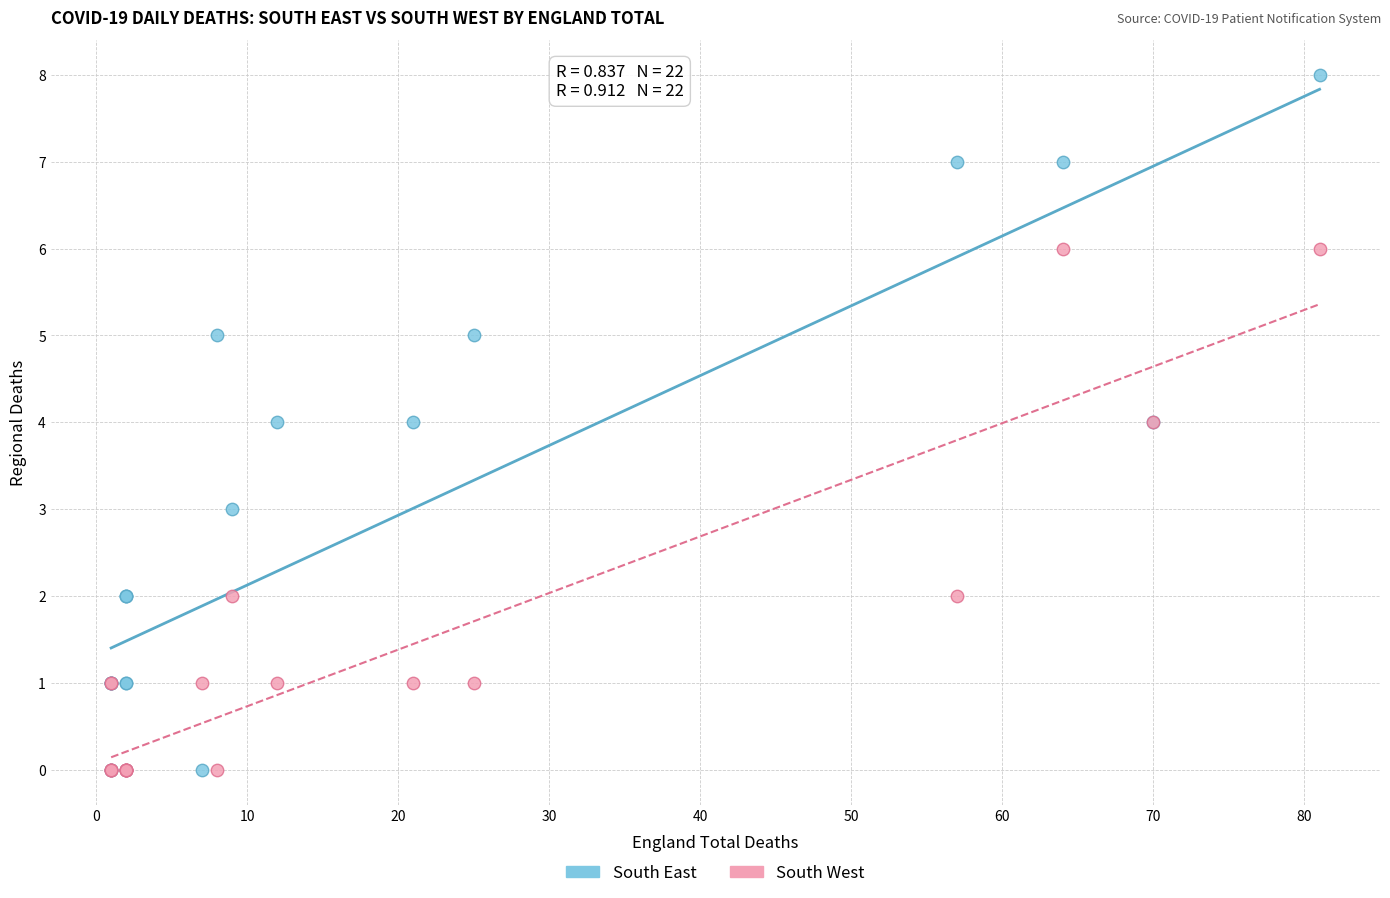

What are all the series names shown in the legend?

South East, South West